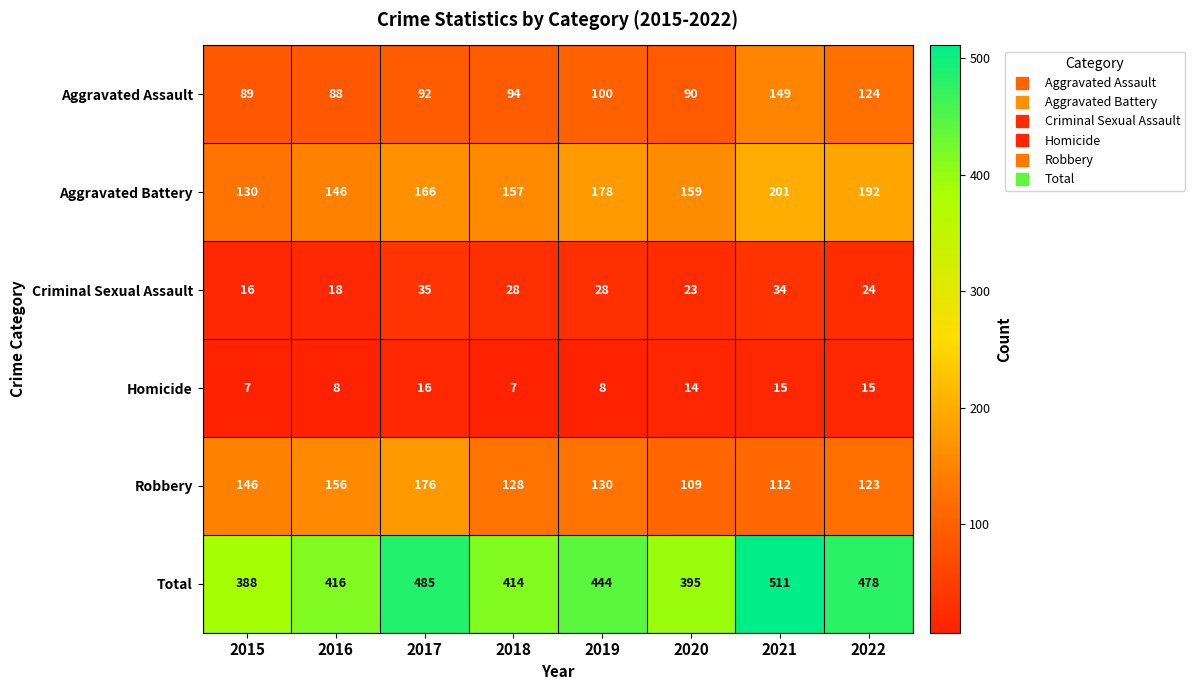

At 2020, list the series in order from smallest to largest.

Homicide, Criminal Sexual Assault, Aggravated Assault, Robbery, Aggravated Battery, Total